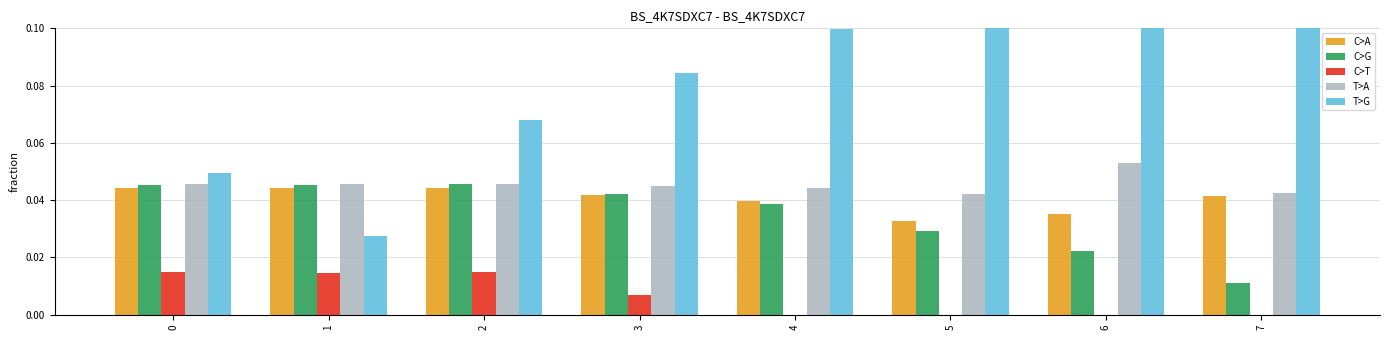

What is the total value across all series at 4?

0.2